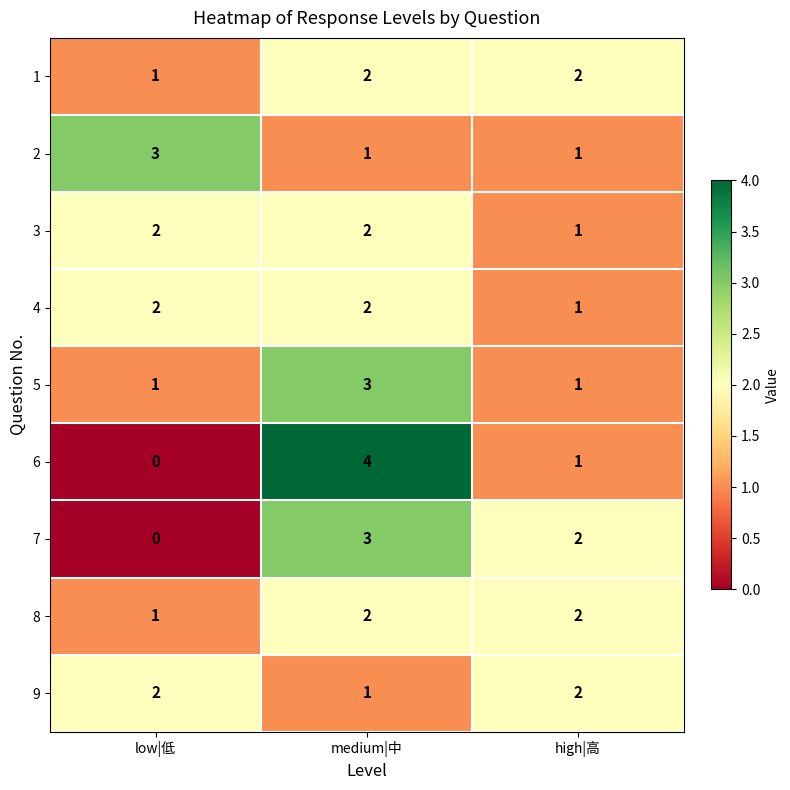

How many 5 values are between 1 and 3?

3